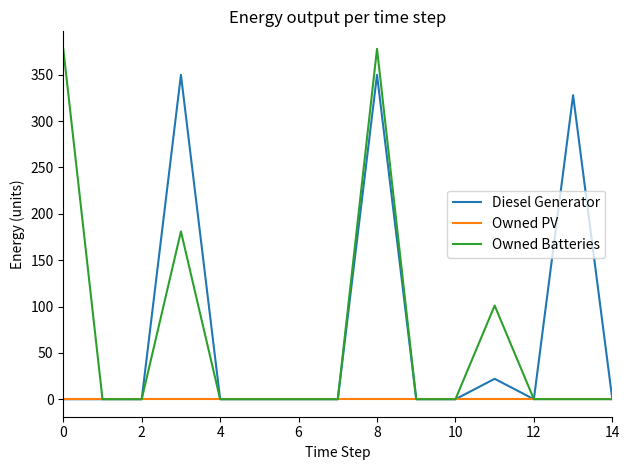

What is the greatest value displayed?

378